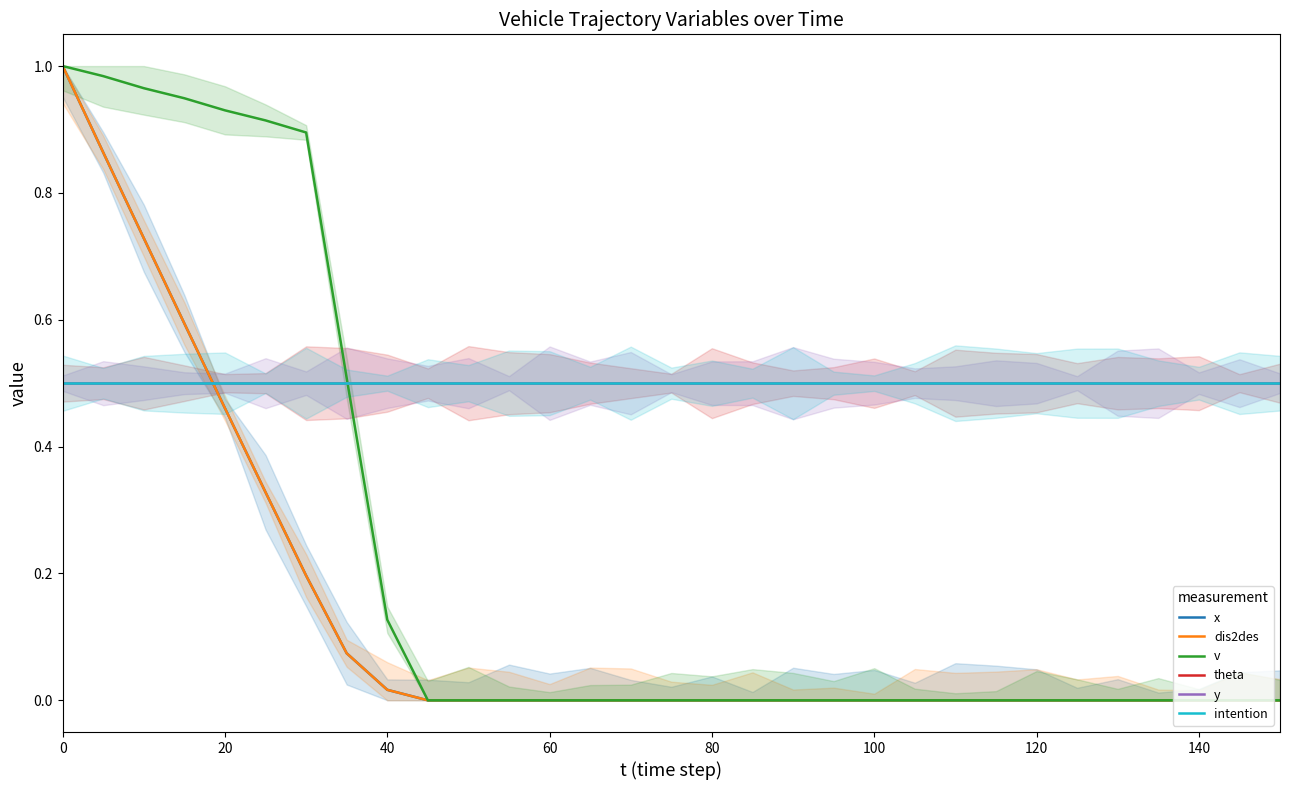

What is the difference between the highest and lowest values at 100?

0.5